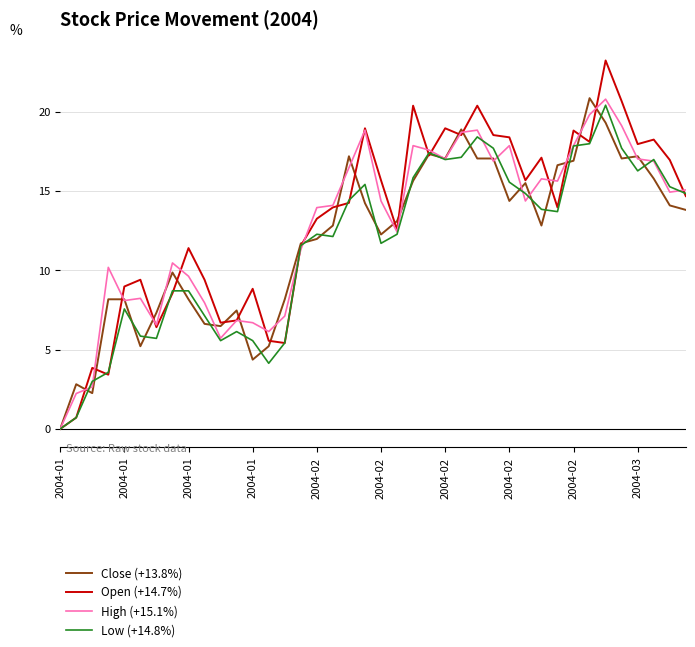

At how many categories does at least one series exceed 22?

1